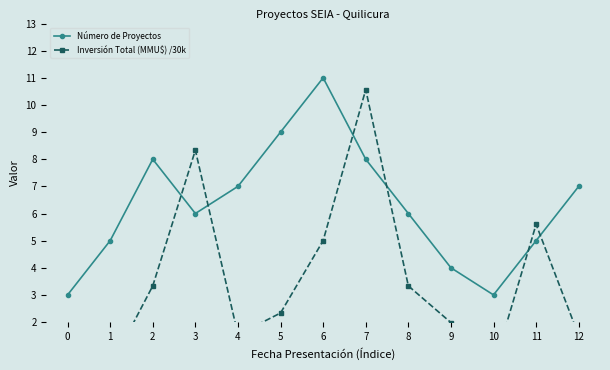

True or false: Inversión Total (MMU$) /30k has a value of 3.3 at 8.

True